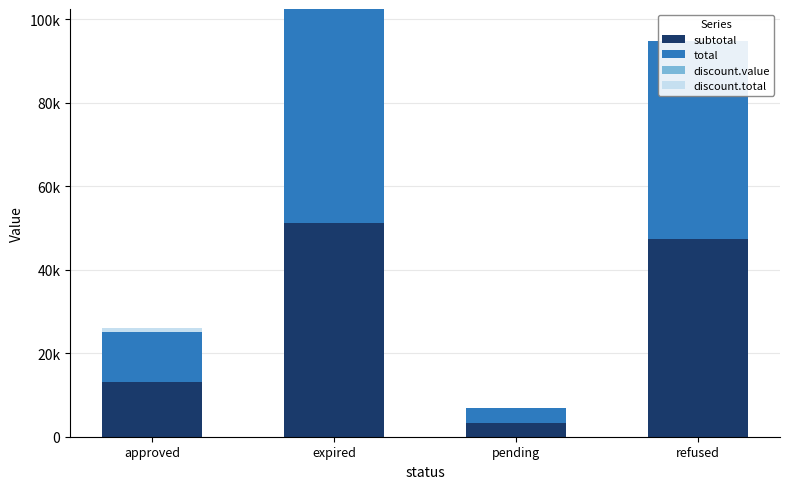

Which series has the widest spread of values?

subtotal